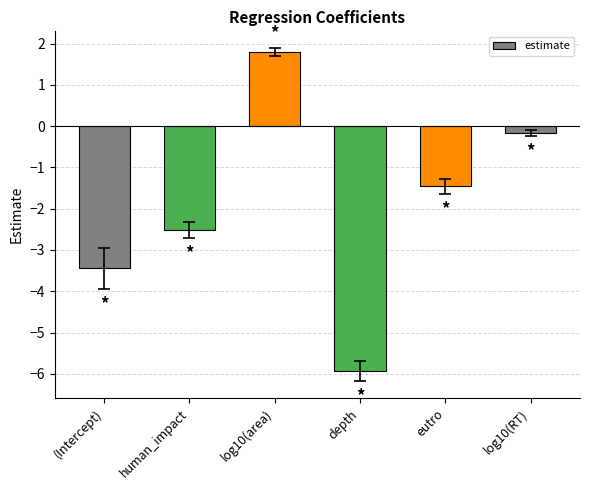

What value does the data have at eutro?

-1.5